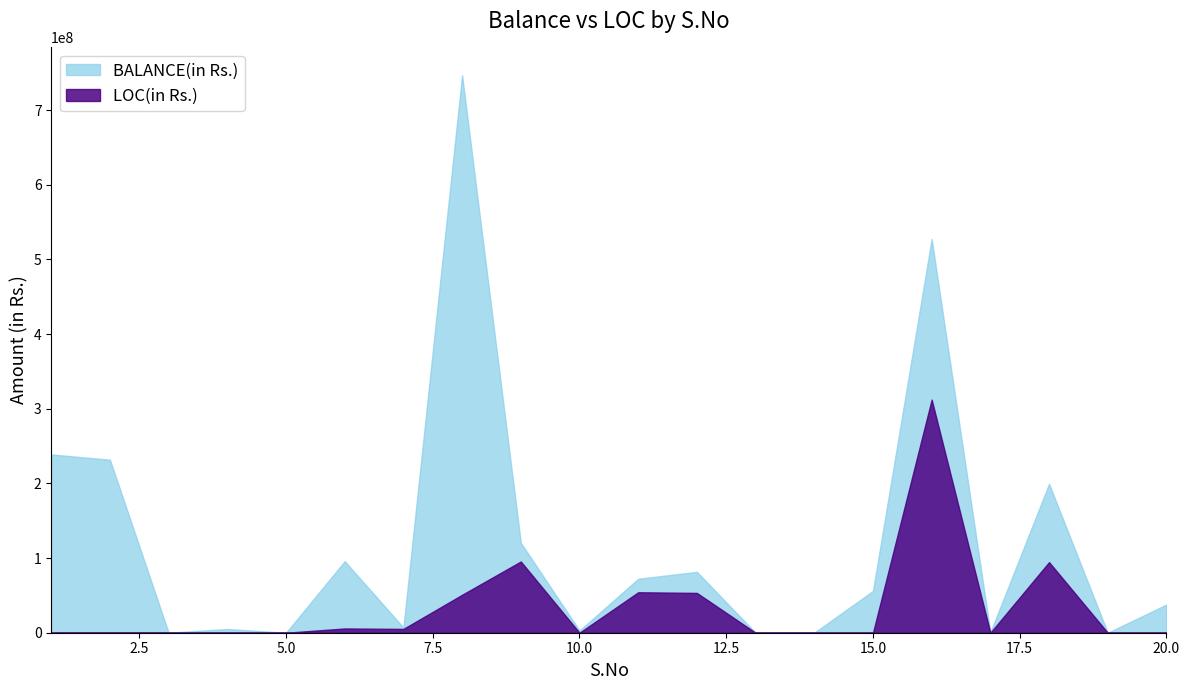

True or false: LOC(in Rs.) and BALANCE(in Rs.) cross at least once.

False